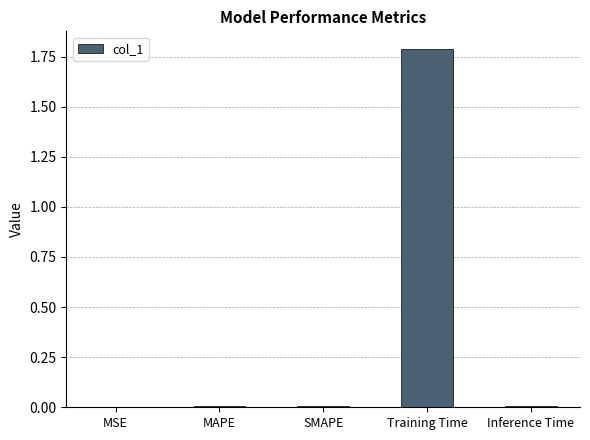

Which category has the highest value across all series?

Training Time